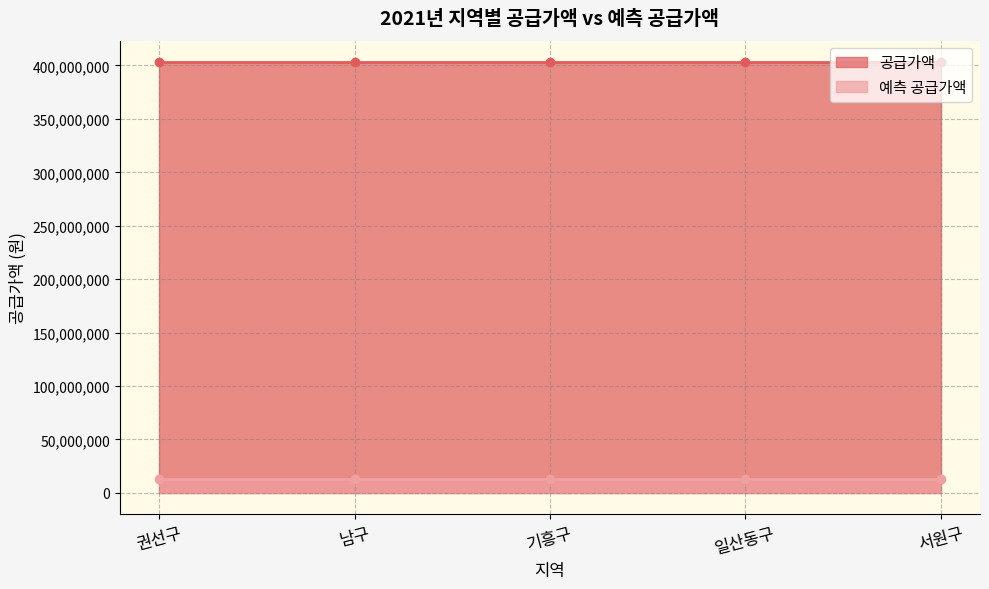

At 기흥구, list the series in order from largest to smallest.

공급가액, 예측 공급가액